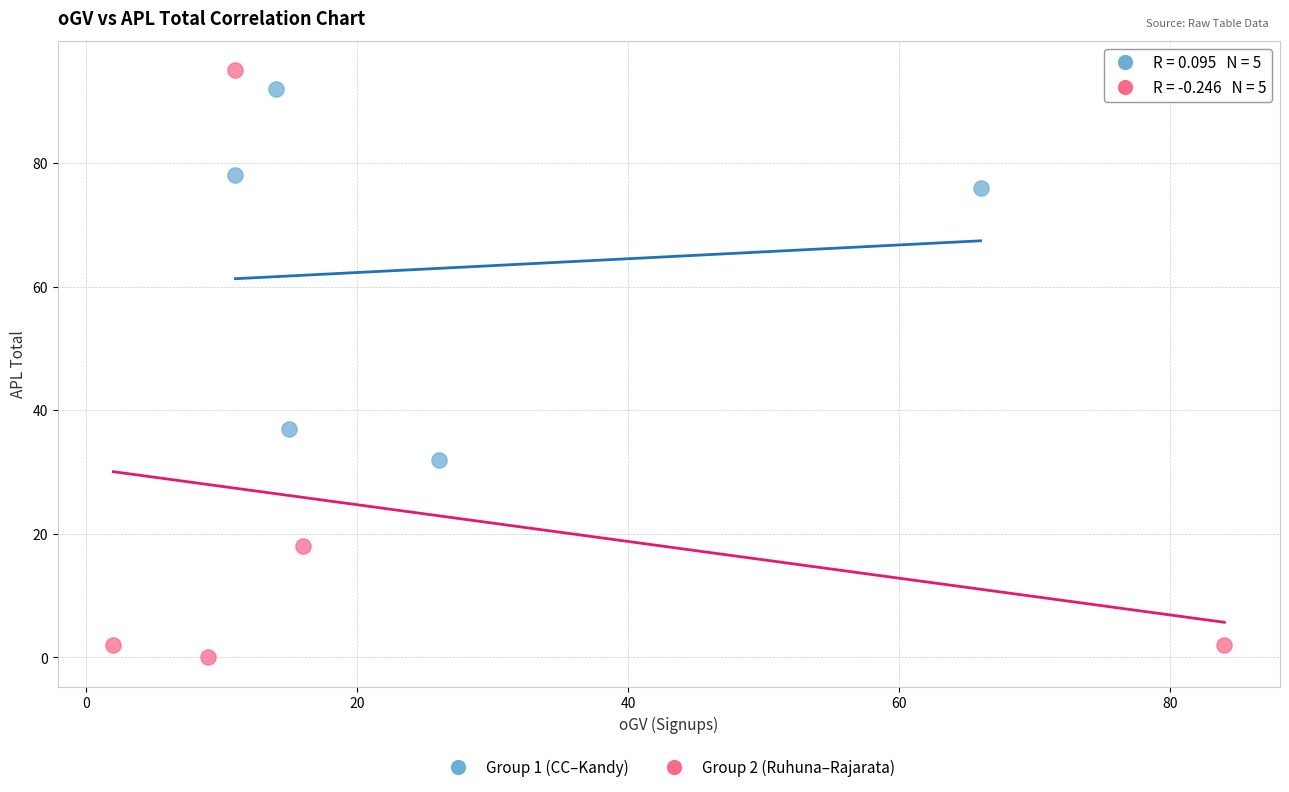

Which series has the widest spread of Y values?

Group 2 (Ruhuna–Rajarata)